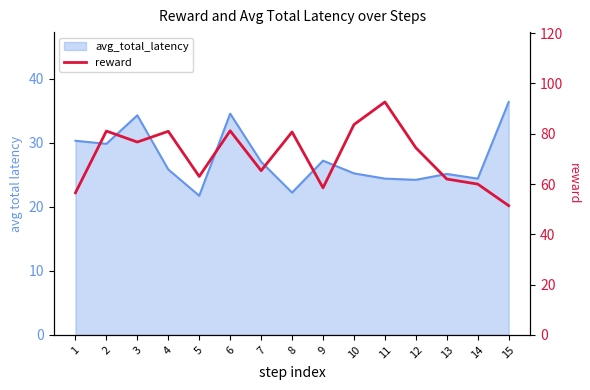

Where is the data nearest to the value 72?

12